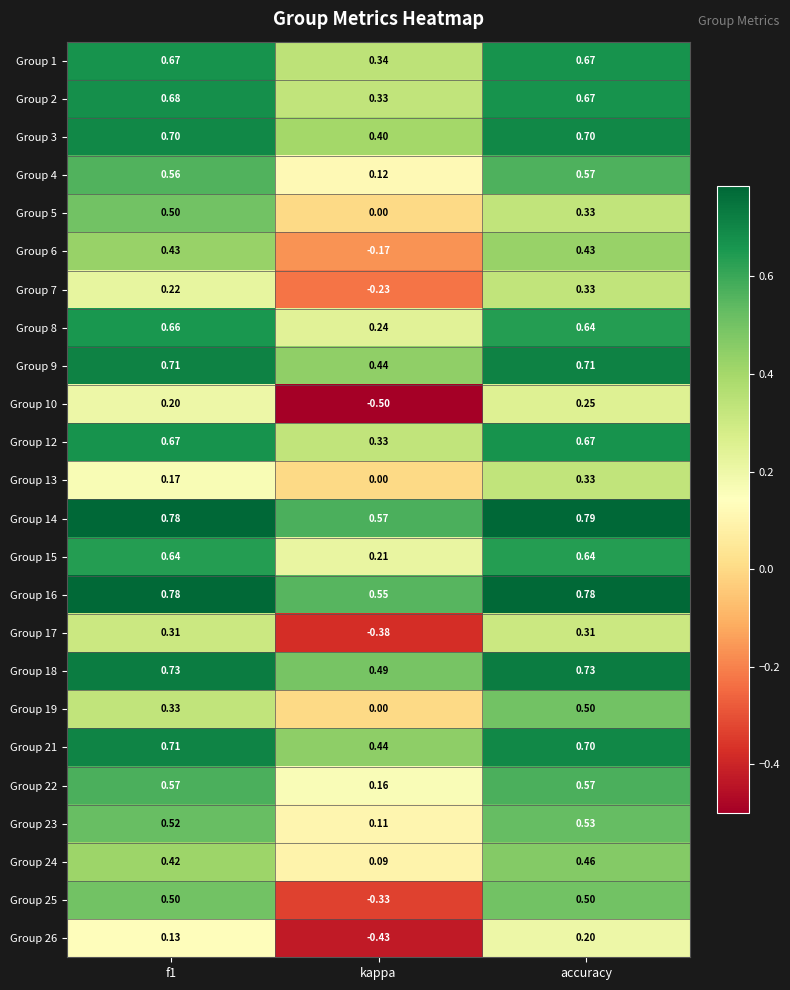

At which category does the chart reach its peak across all series?

accuracy